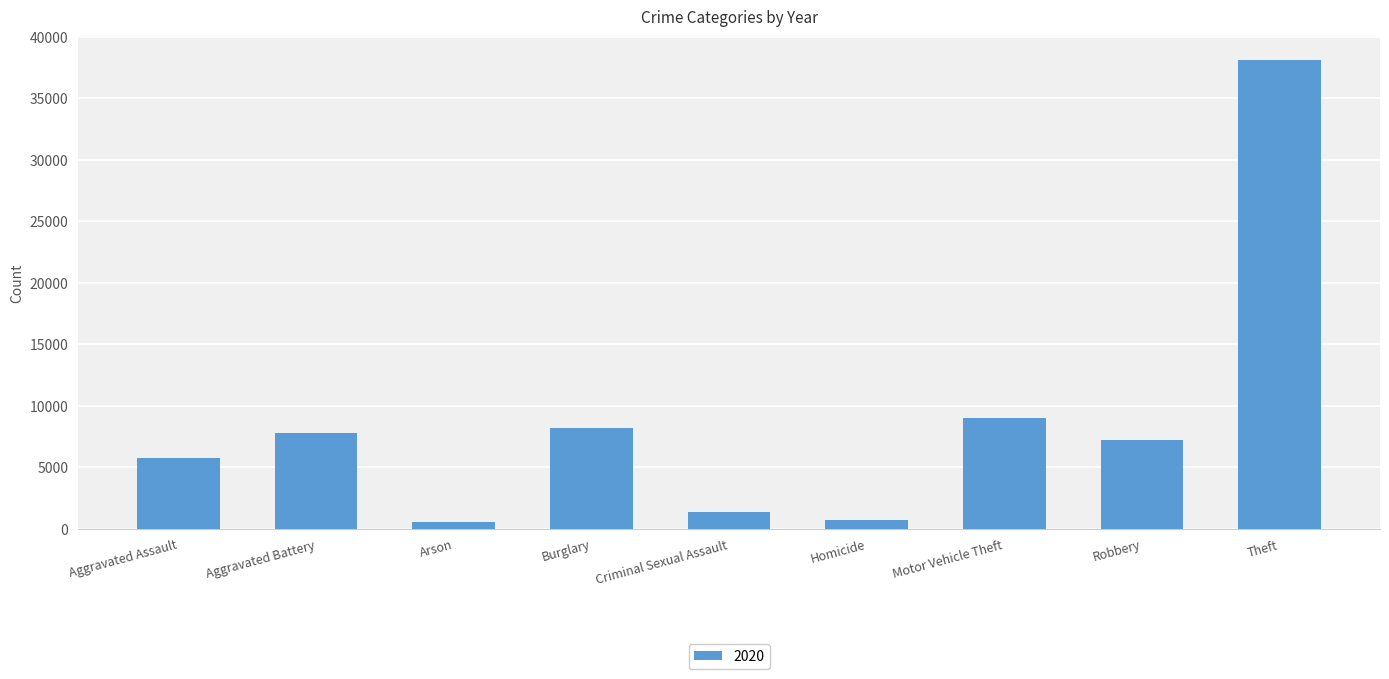

Between Arson and Theft, which is larger?

Theft